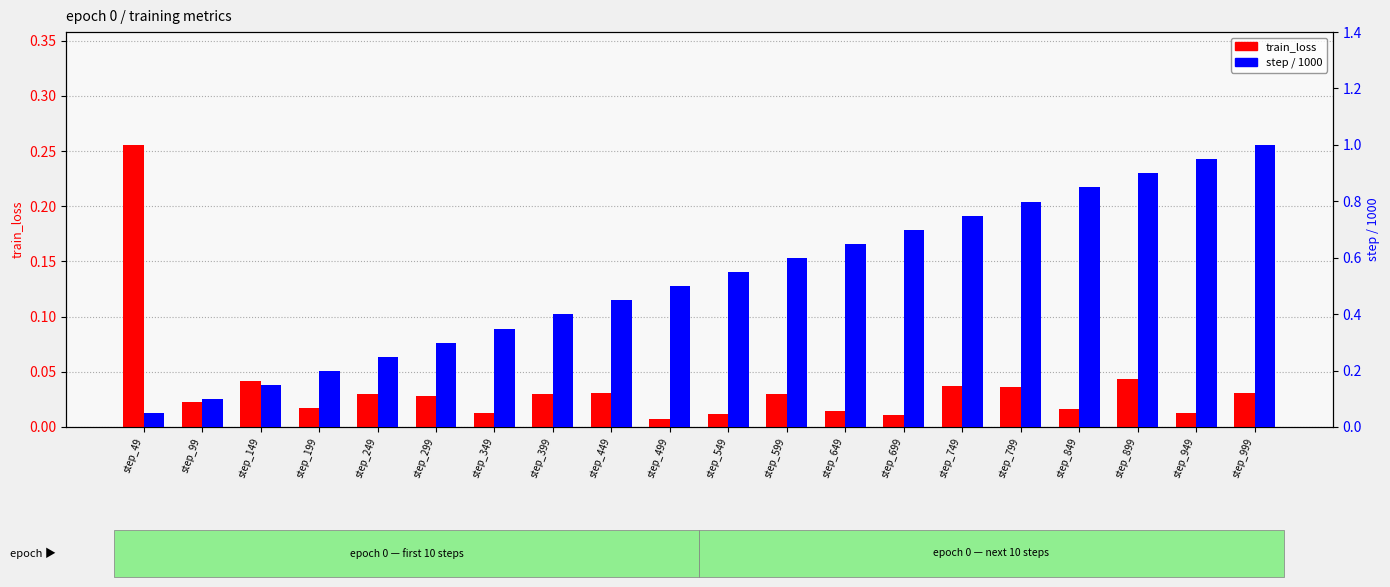

The step / 1000 series shows 0.4 at step_699. True or false?

False